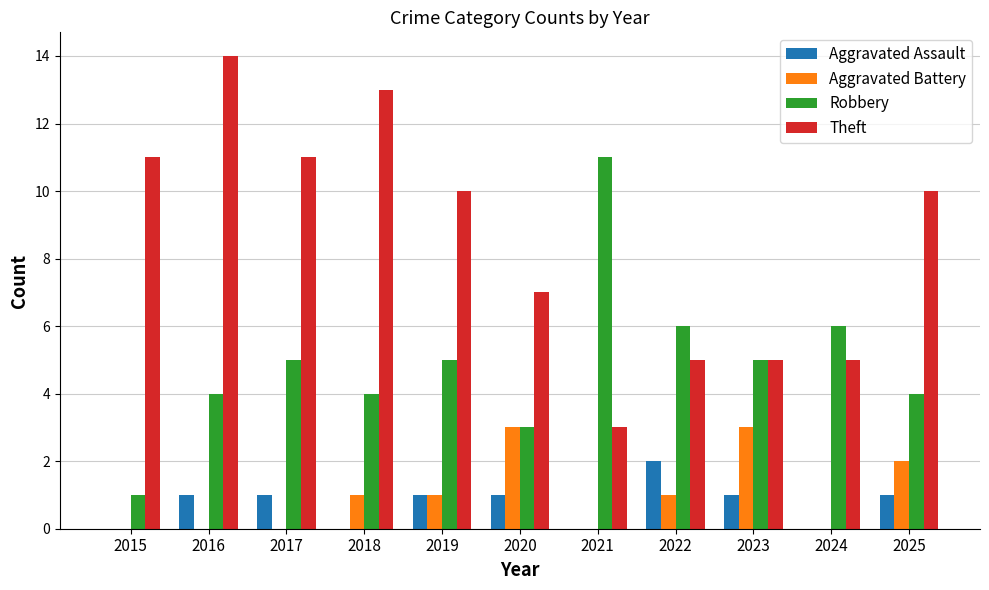

How many categories are shown in the chart?

11